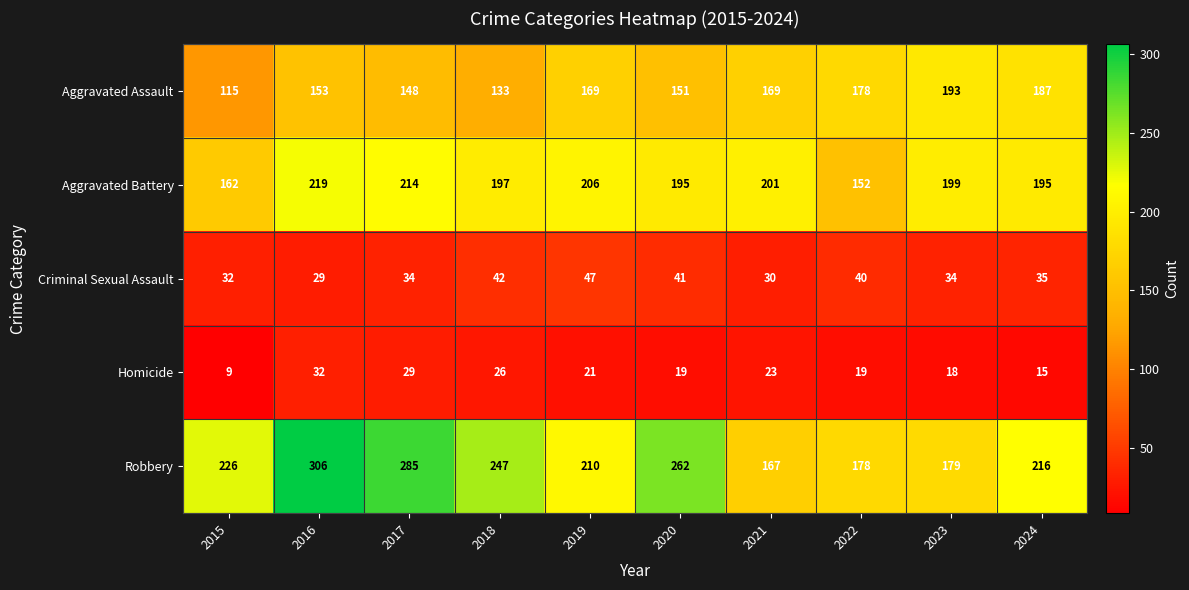

What is the maximum value shown in the chart?

306